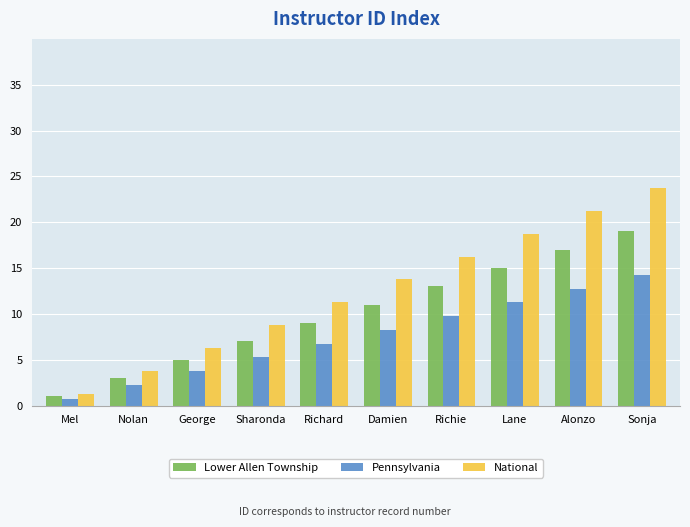

What is the spread (max minus min) of values at Alonzo?

8.5